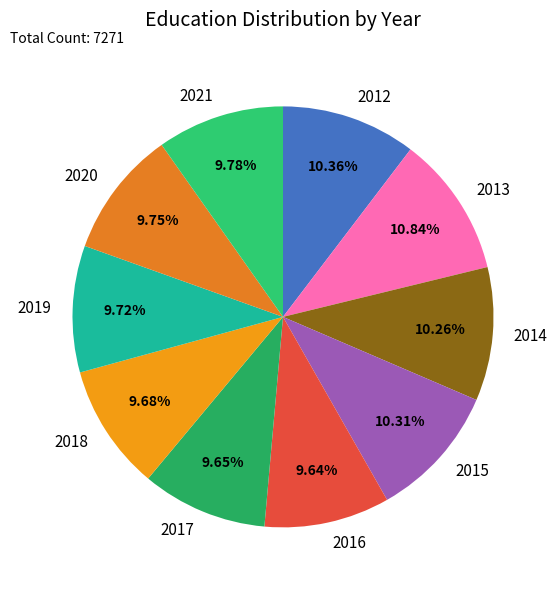

What percentage is the 2013 slice, to the nearest percent?

11%